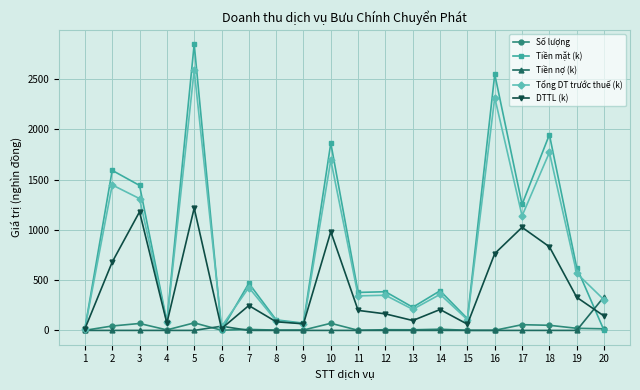

What is the value of the DTTL (k) point at the 16th from the left?

764.8